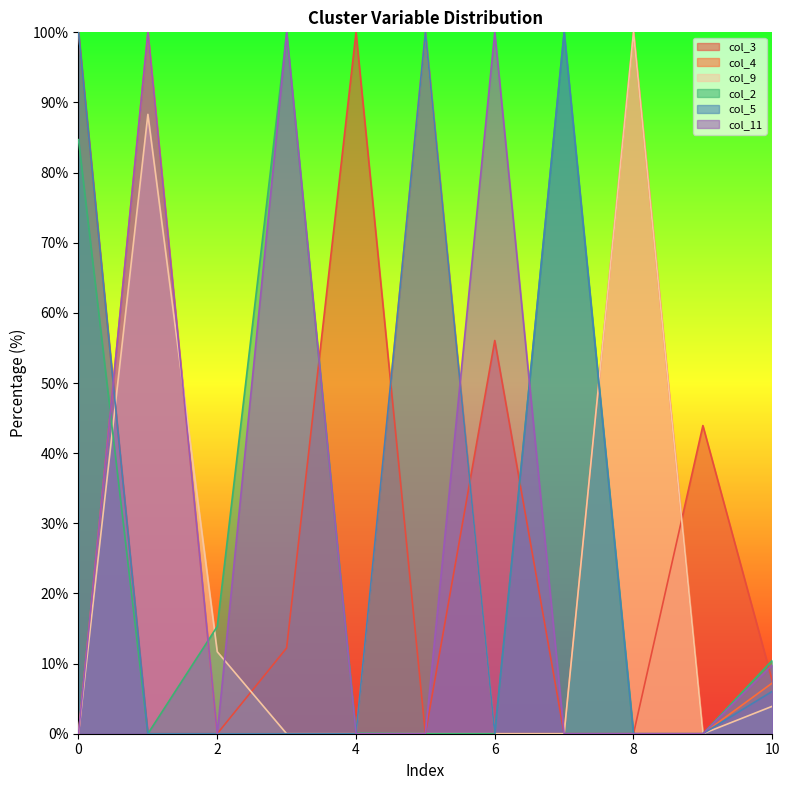

At which label is col_5 closest to 50?

10